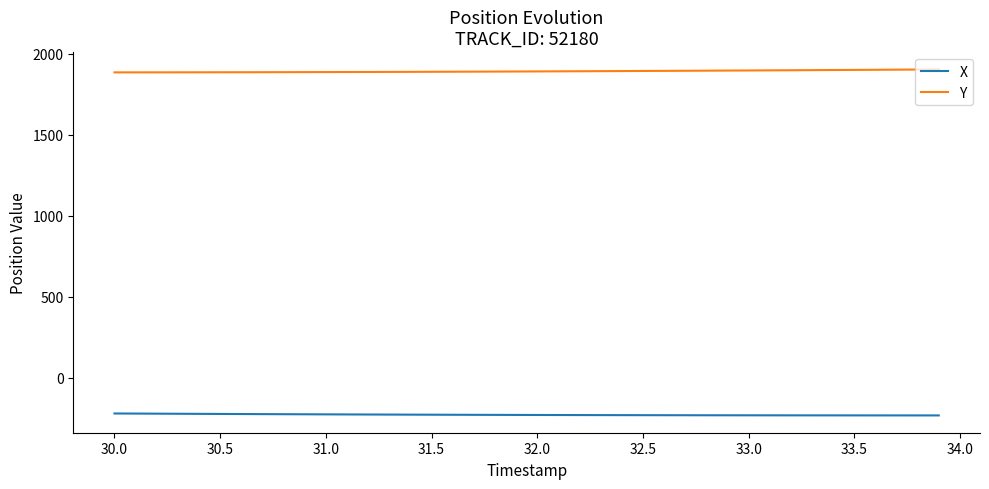

What are all the series names shown in the legend?

X, Y